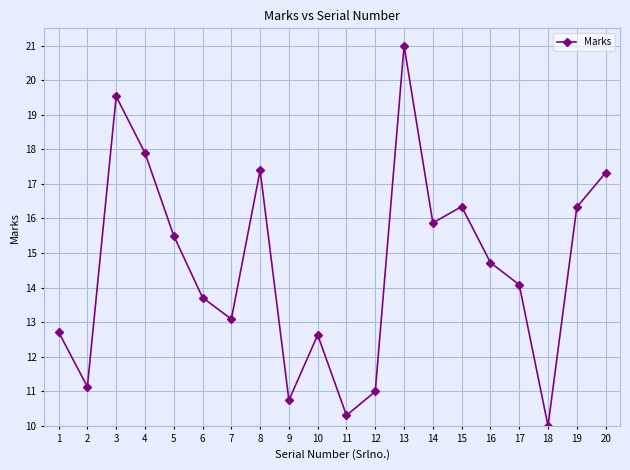

What is the maximum value shown in the chart?

21.0